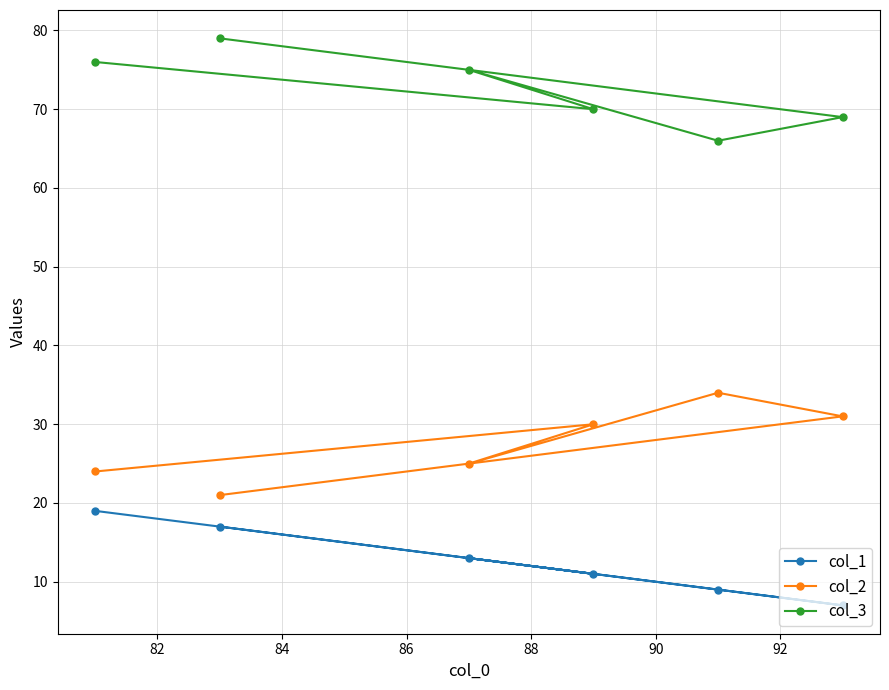

How many interior local valleys does the col_3 series have?

2